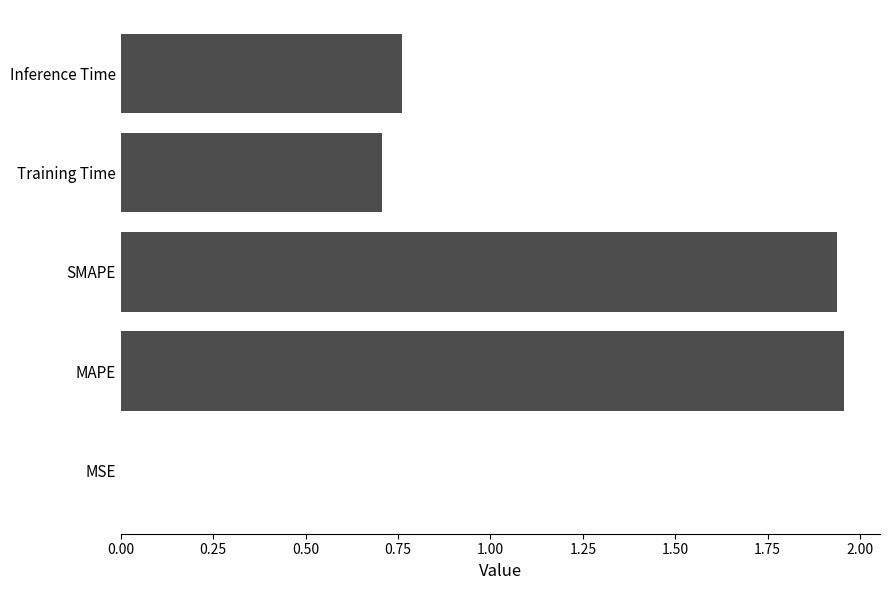

Which has a higher value, Training Time or MSE?

Training Time